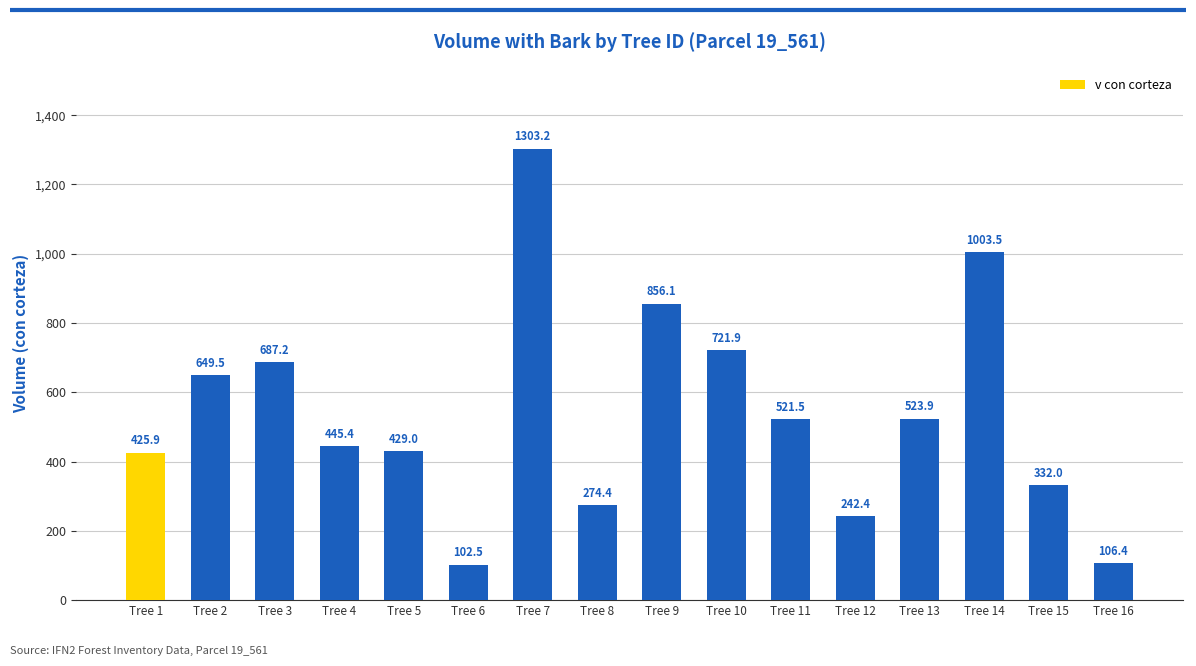

At which label does the data first exceed 521?

Tree 2